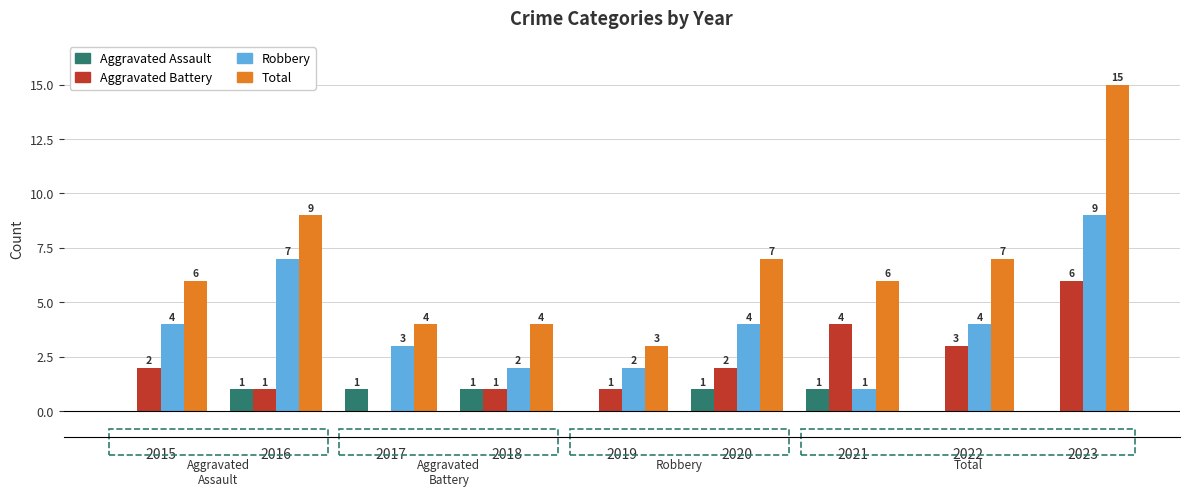

Are the bars horizontal?

No